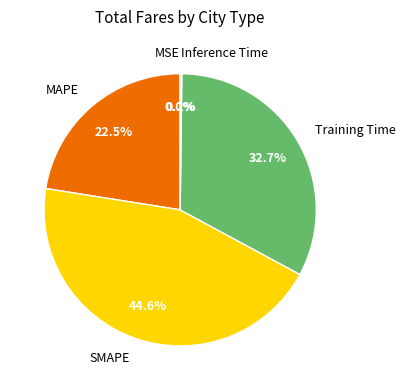

What is the largest slice in the pie chart?

SMAPE